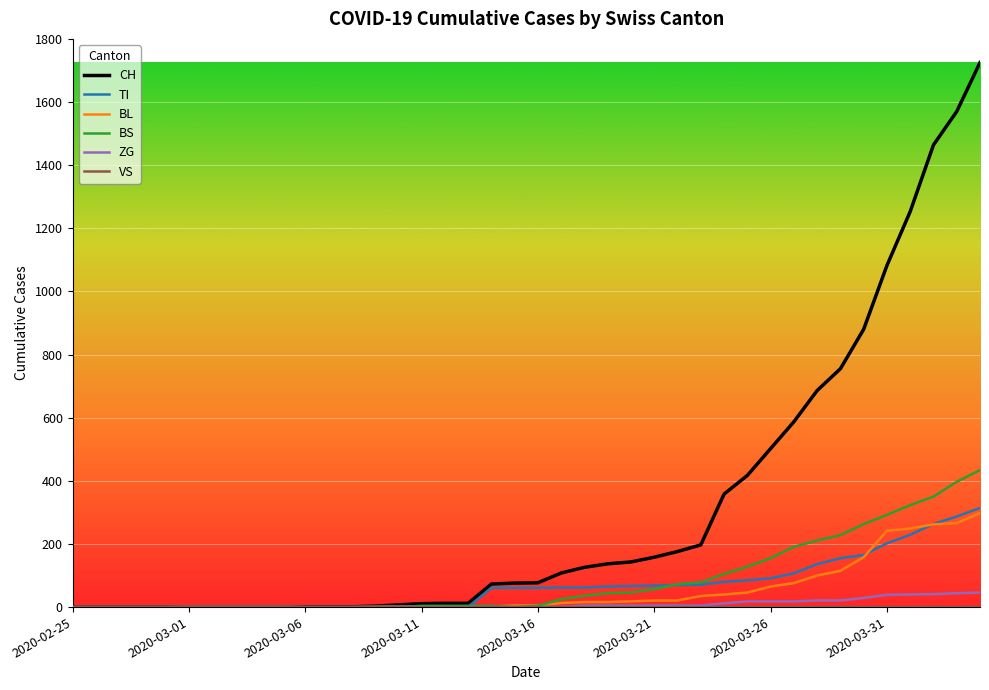

How many distinct data groups are displayed?

6